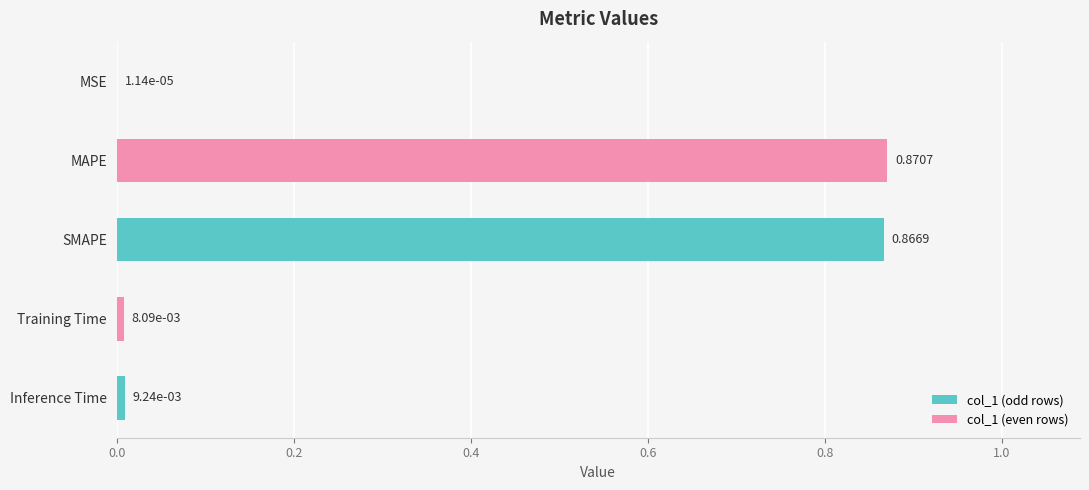

Which category has the highest value across all series?

MAPE